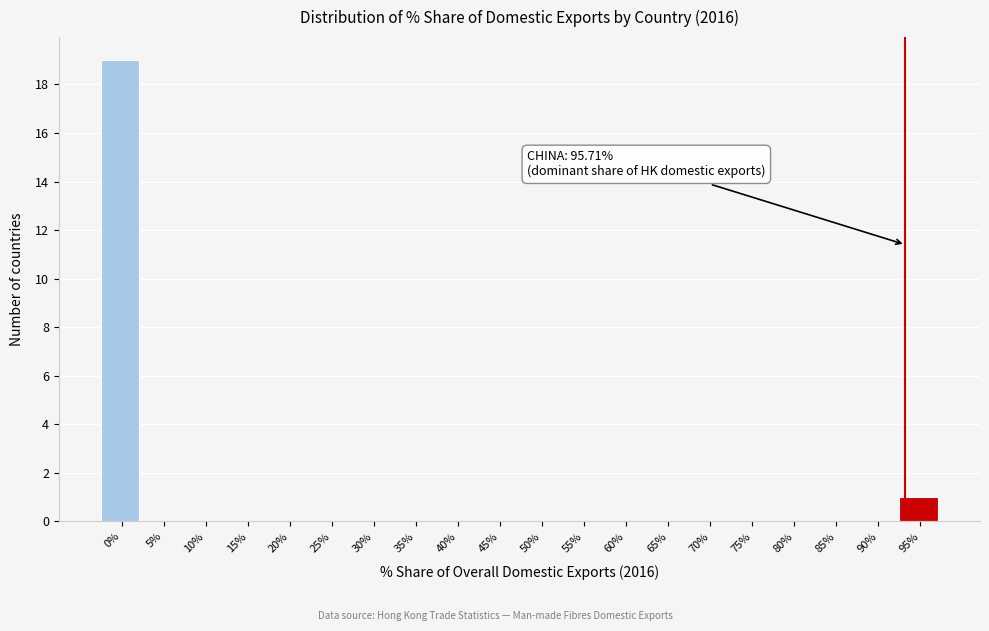

Reading right to left, what are all the values shown in this chart?

95%=1	90%=0	85%=0	80%=0	75%=0	70%=0	65%=0	60%=0	55%=0	50%=0	45%=0	40%=0	35%=0	30%=0	25%=0	20%=0	15%=0	10%=0	5%=0	0%=19